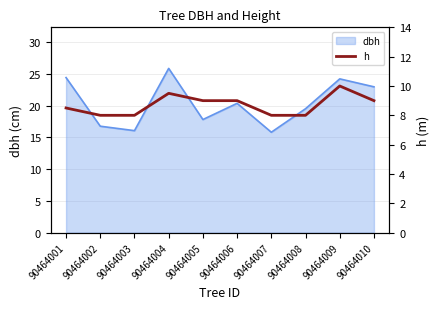

Which label corresponds to the largest value in the chart?

90464009